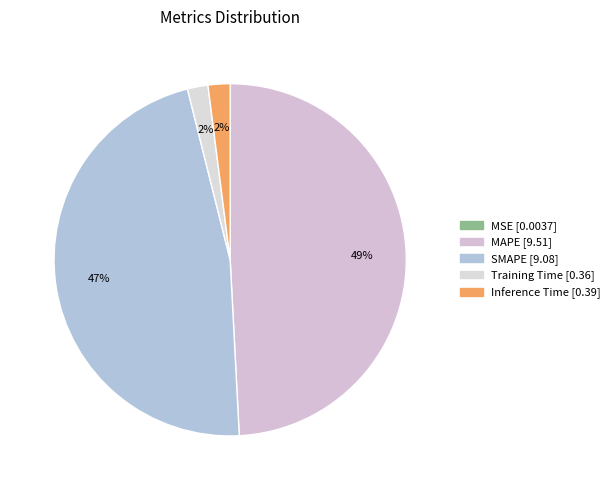

Does MSE represent more than half of the total?

No